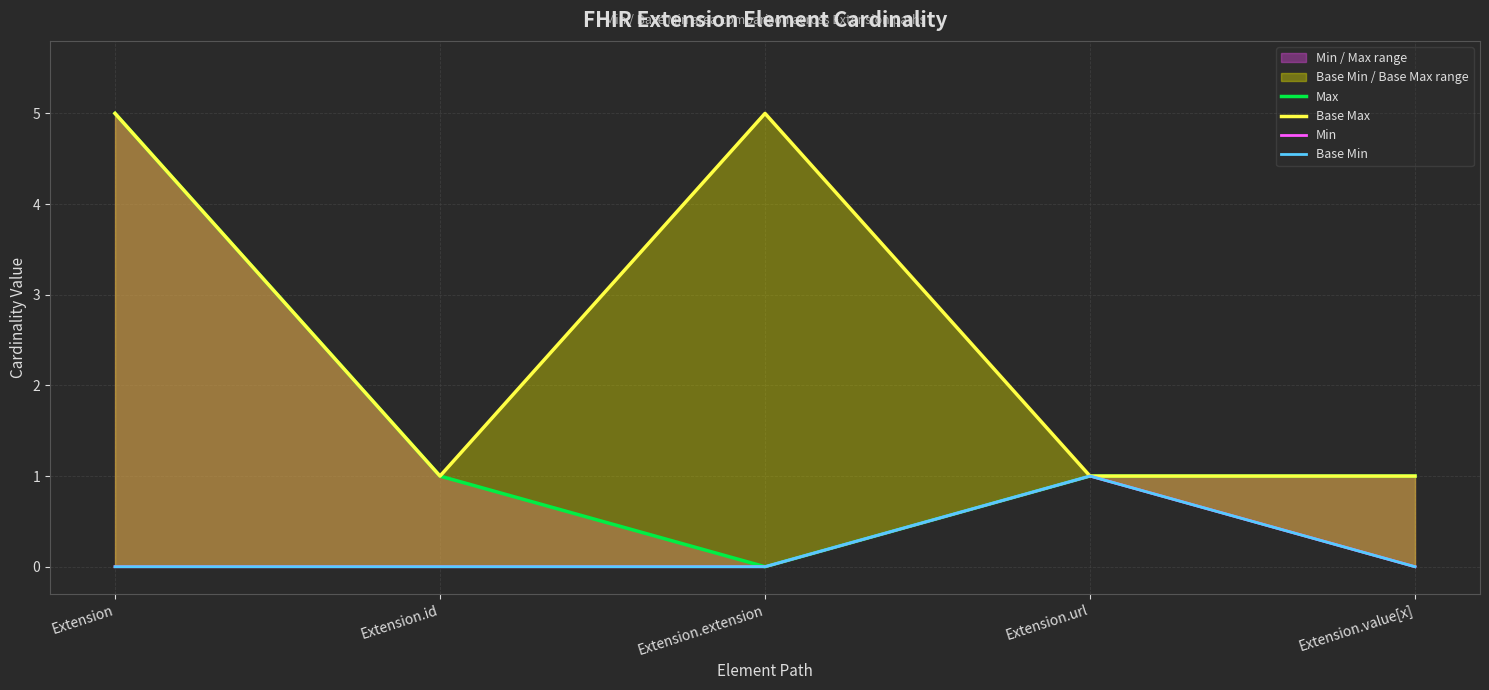

Where is the first local maximum for Base Max?

Extension.extension